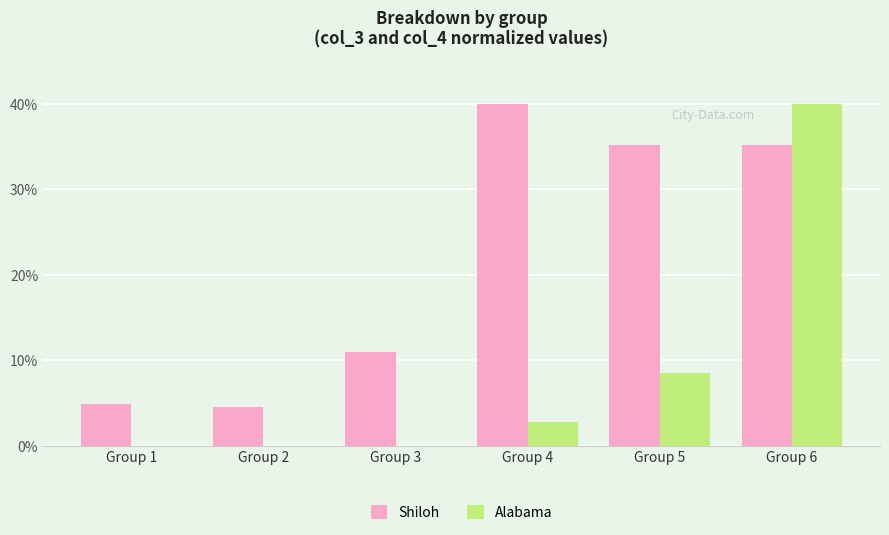

Which series changed the most between Group 3 and Group 6?

Alabama